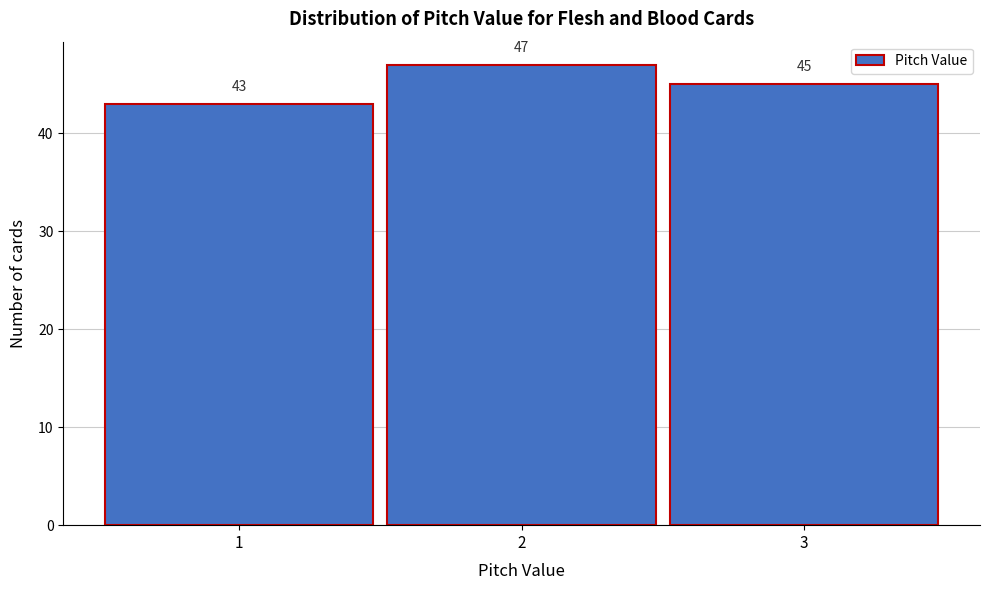

What is the height of the bar covering 0.5 to 1.5 on the x-axis?

43